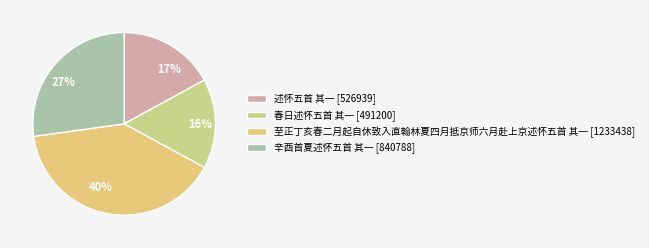

True or false: 至正丁亥春二月起自休致入直翰林夏四月抵京师六月赴上京述怀五首 其一 accounts for 40% of the total.

True